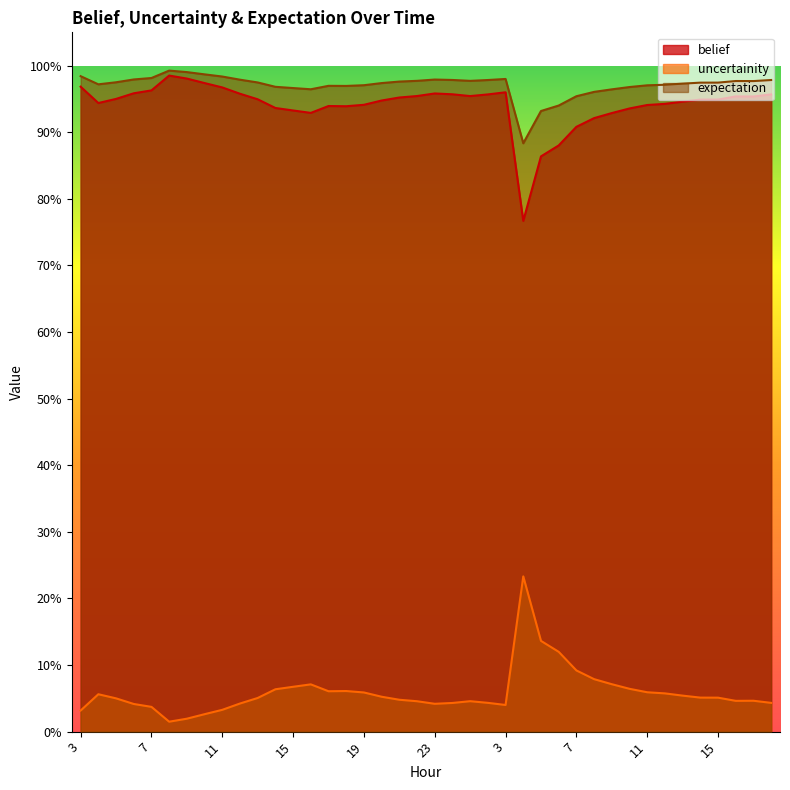

How many lines are shown in the chart?

3